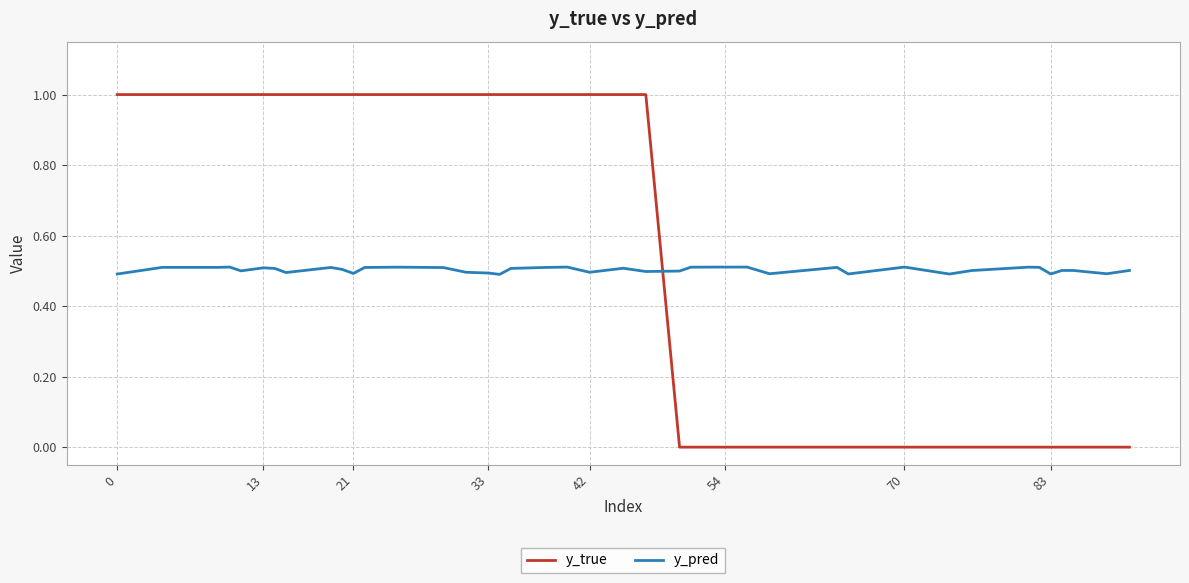

What is the difference between the maximum and minimum values in the y_true series?

1.0